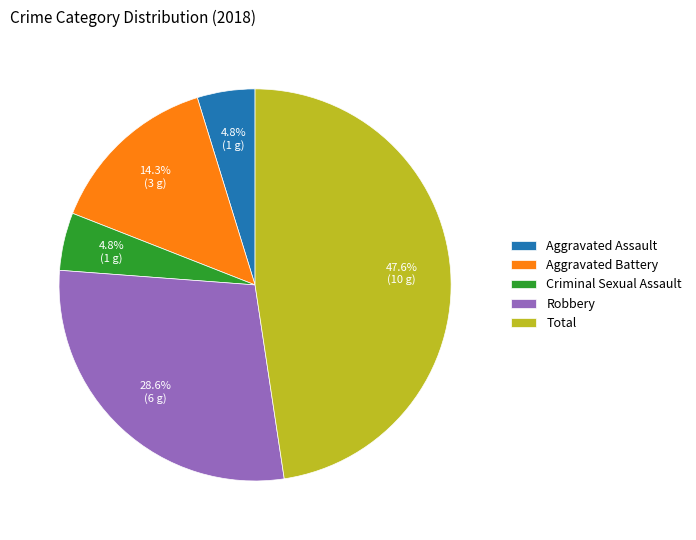

Does Total represent more than half of the total?

No